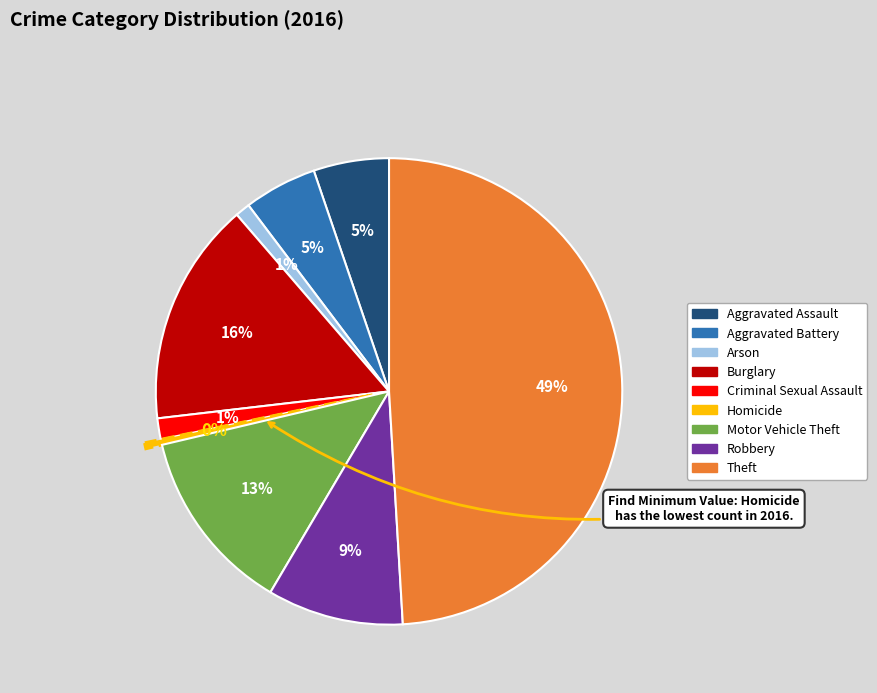

The Aggravated Battery slice represents 1% of the pie. True or false?

False